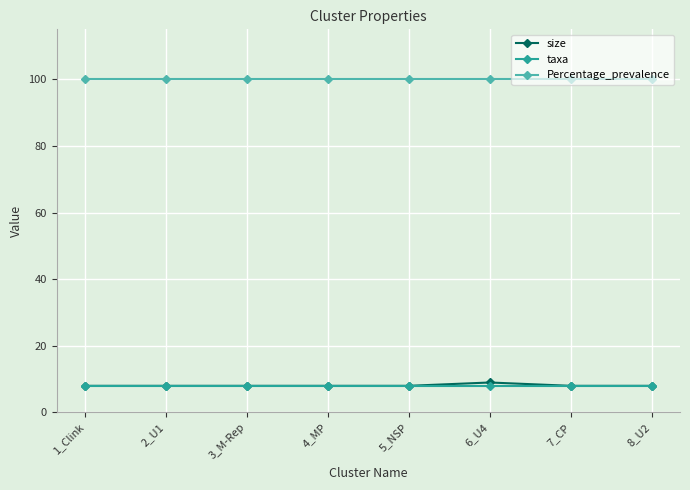

What is the average value of the Percentage_prevalence series?

100